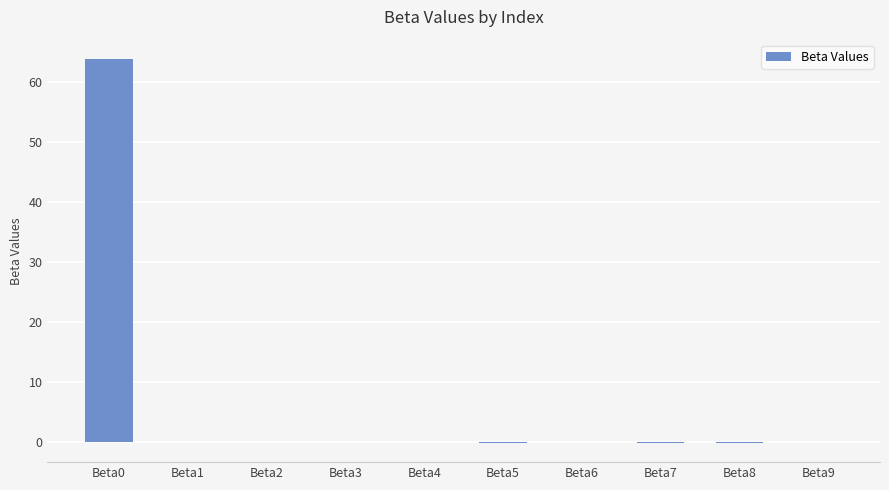

The value at Beta1 is 0.1. True or false?

True